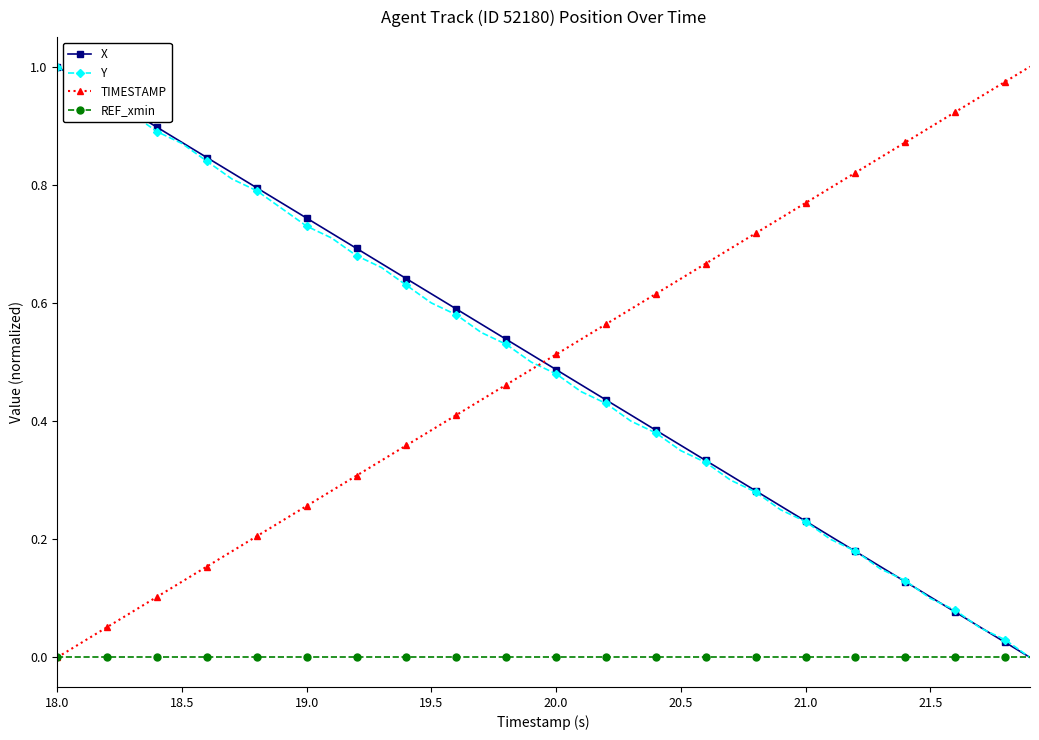

True or false: TIMESTAMP has more than 1 points higher than both neighbors.

False